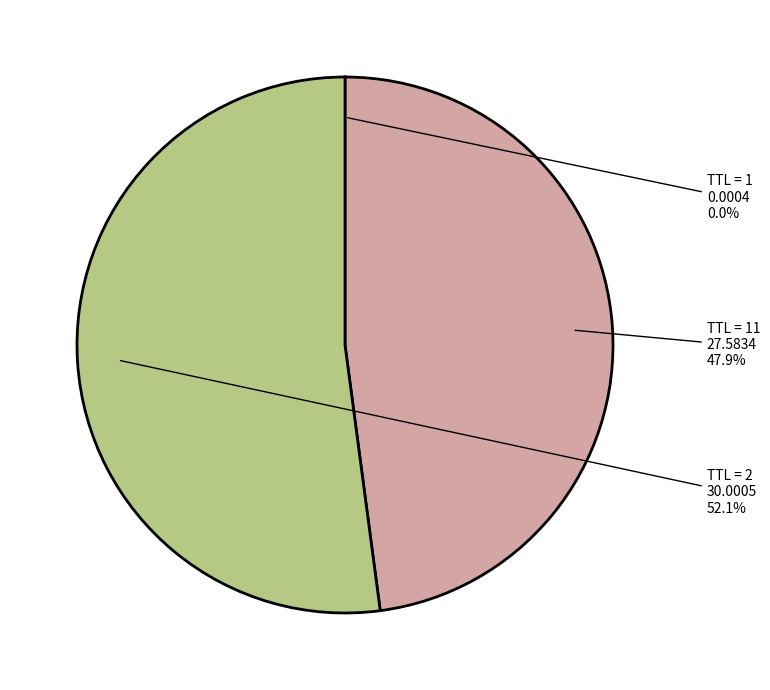

Which category has the biggest portion of the pie?

TTL = 2